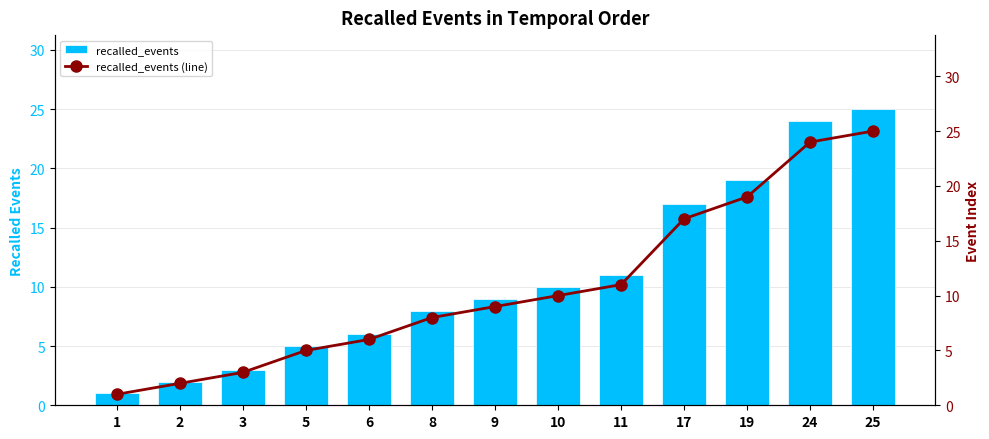

True or false: recalled_events has a value of 5 at 5.

True